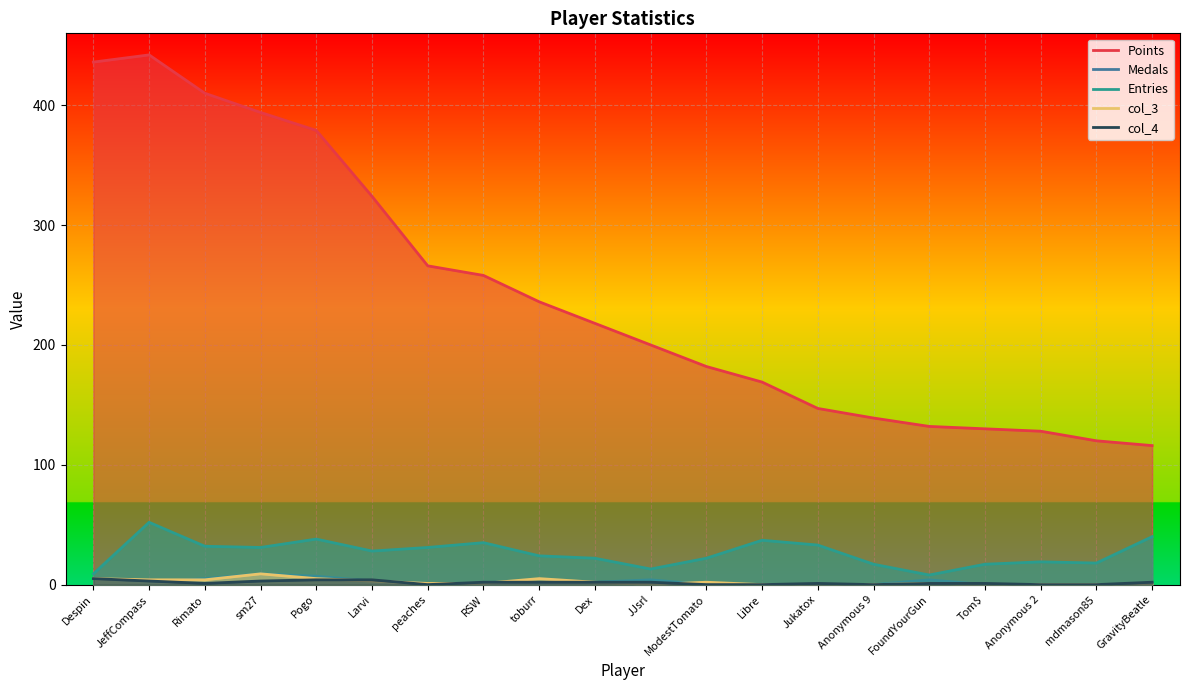

True or false: Points and col_4 intersect in this chart.

False